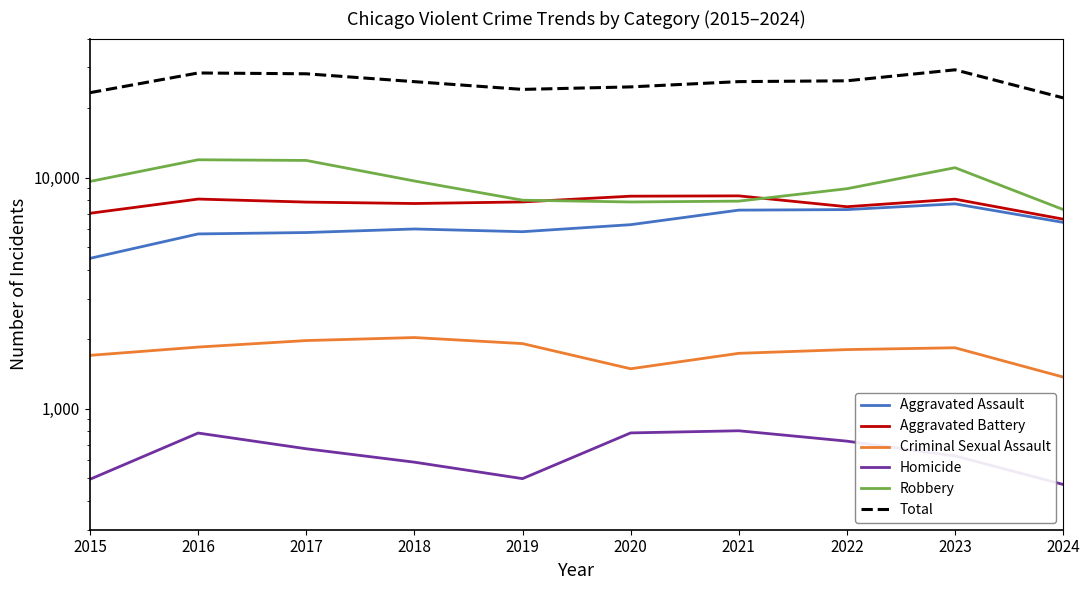

What value does the Homicide series have at 2021, to the nearest 50?

800